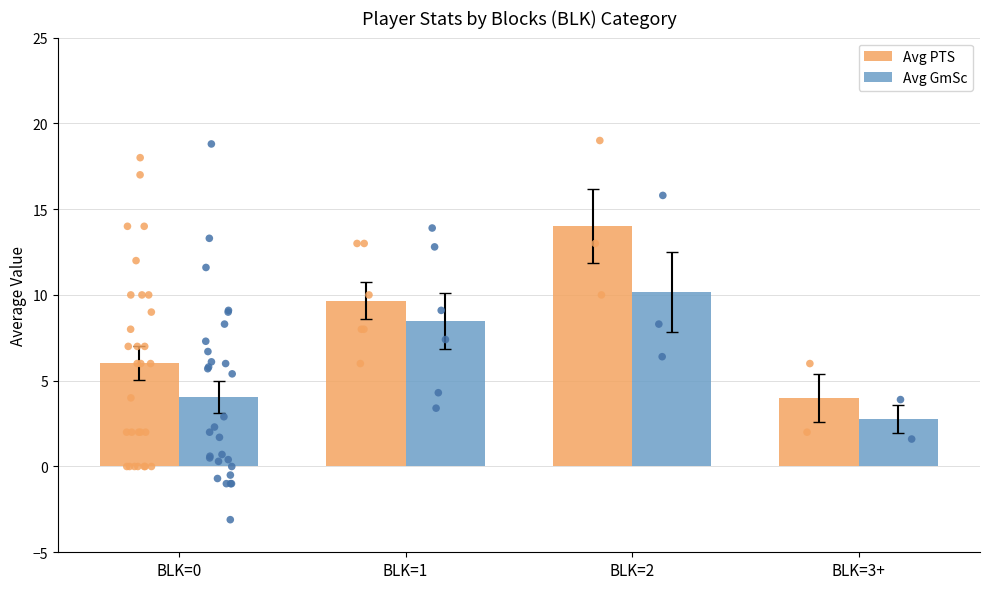

Is the value of Avg PTS at BLK=1 greater than the value of Avg GmSc at BLK=1?

Yes